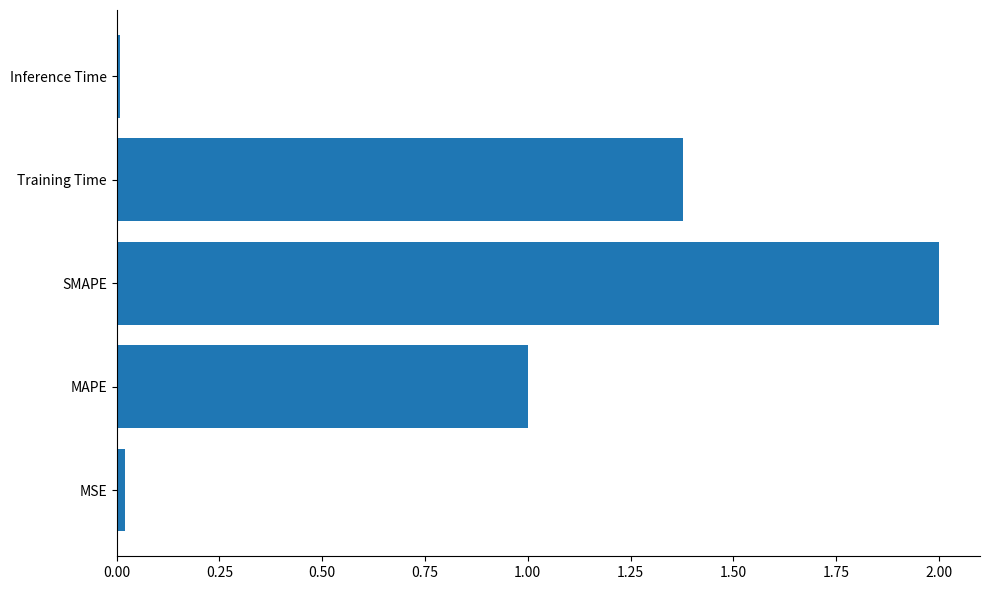

What is the approximate value at SMAPE?

2.0